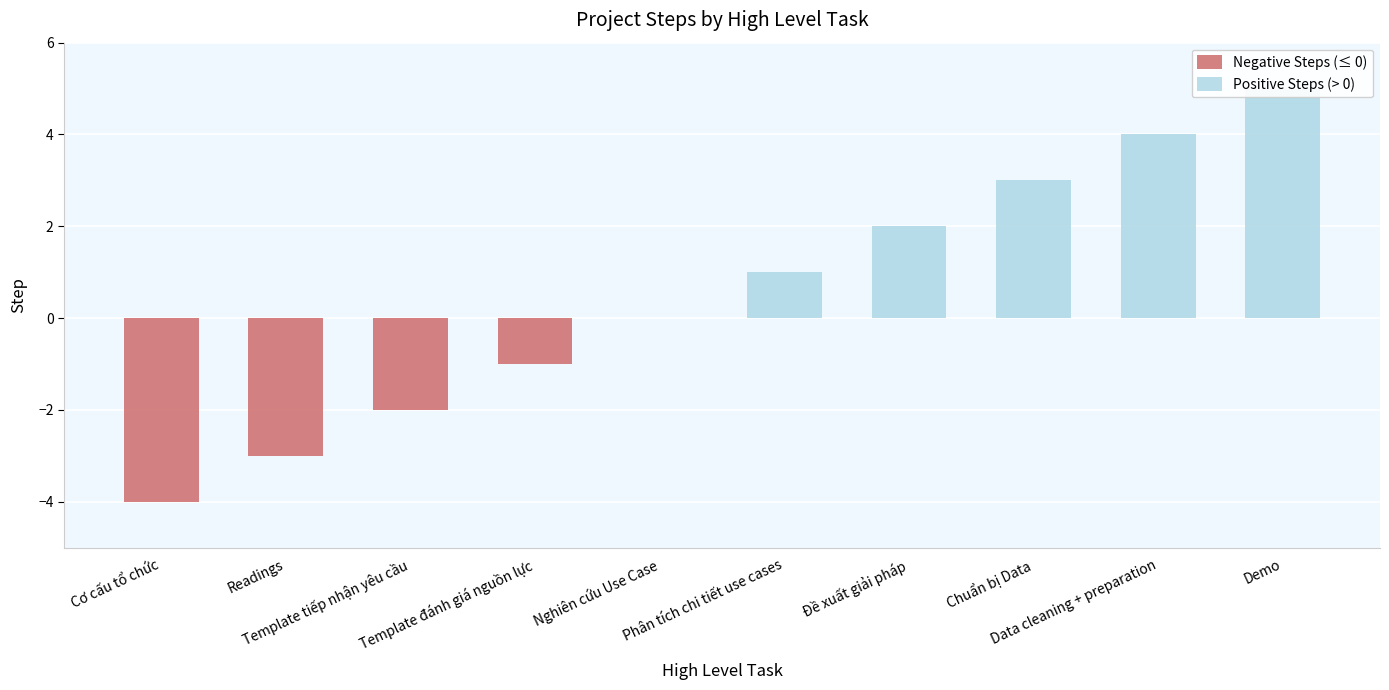

List the labels in order of Positive Steps (> 0) value, largest first.

Demo, Data cleaning + preparation, Chuẩn bị Data, Đề xuất giải pháp, Phân tích chi tiết use cases, Cơ cấu tổ chức, Readings, Template tiếp nhận yêu cầu, Template đánh giá nguồn lực, Nghiên cứu Use Case